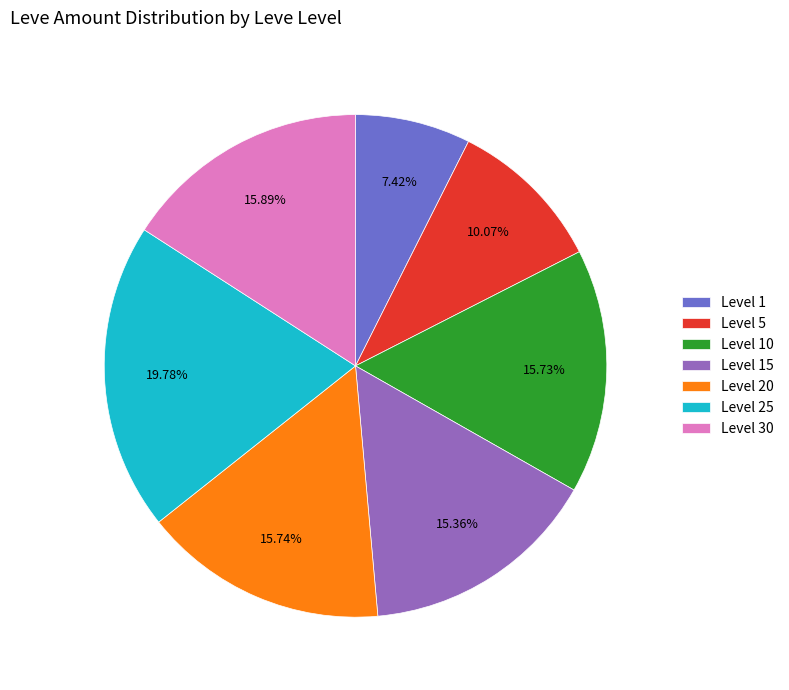

Does any single category account for the majority?

No